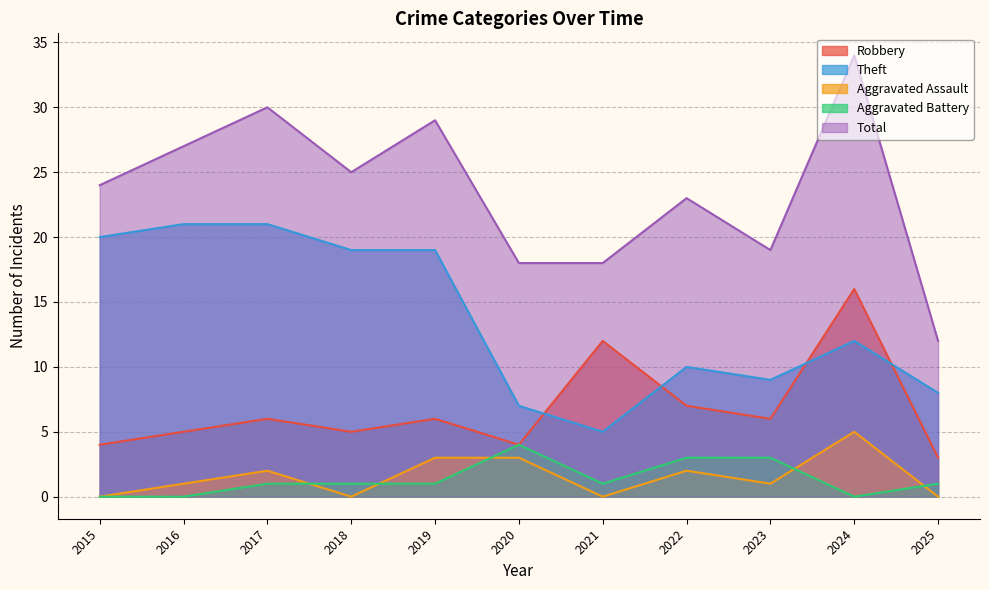

Does the chart have visible grid lines?

Yes